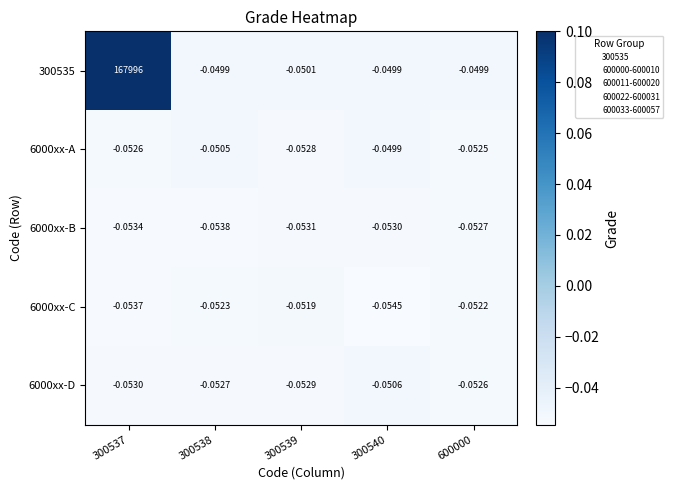

At which category does the chart reach its minimum across all series?

300540